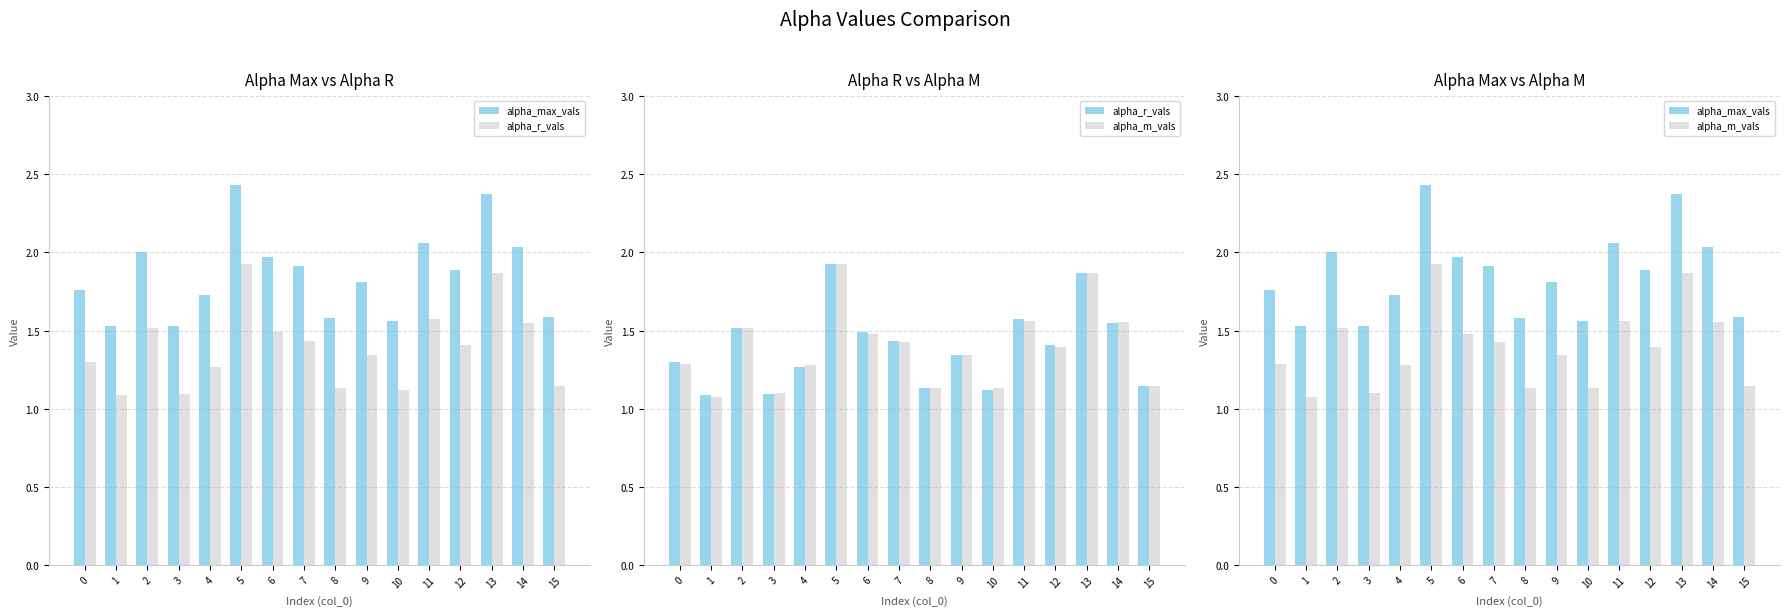

What is the total value across all series at 2?

5.0